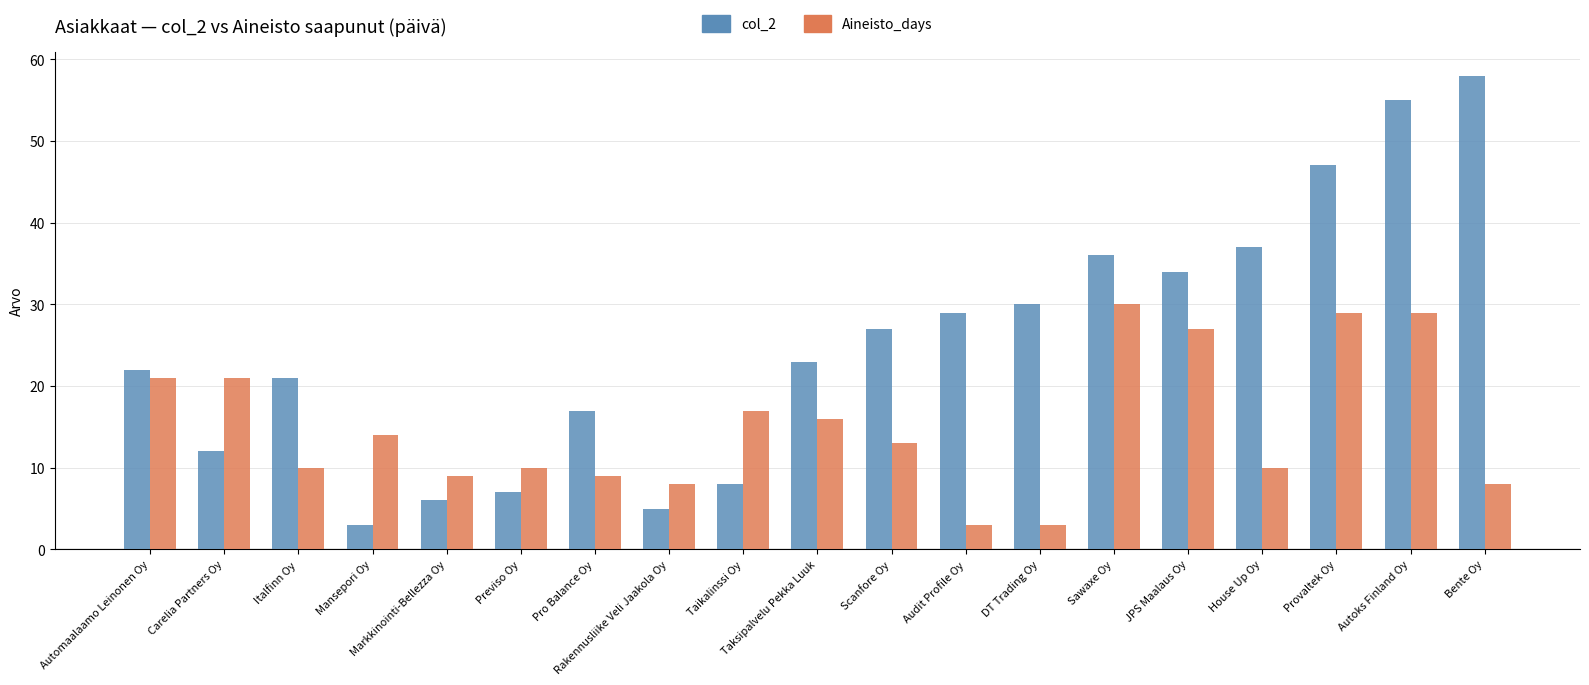

What position from the left is House Up Oy?

16